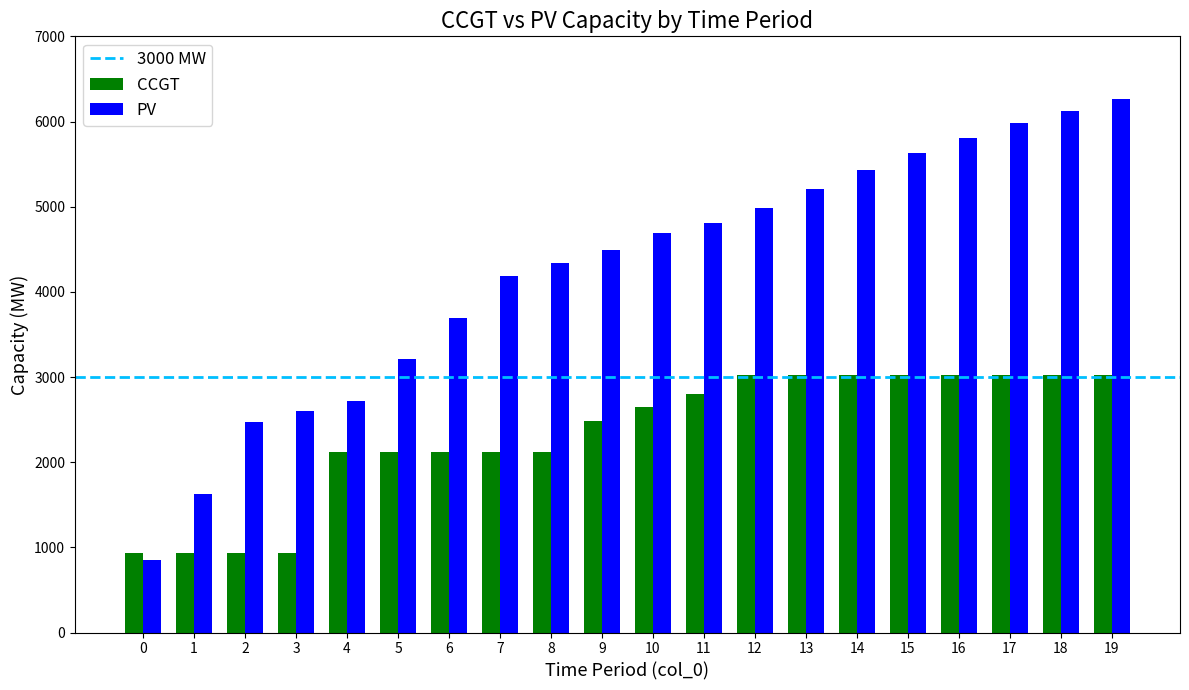

Is the value of PV at 5 greater than the value of CCGT at 4?

Yes